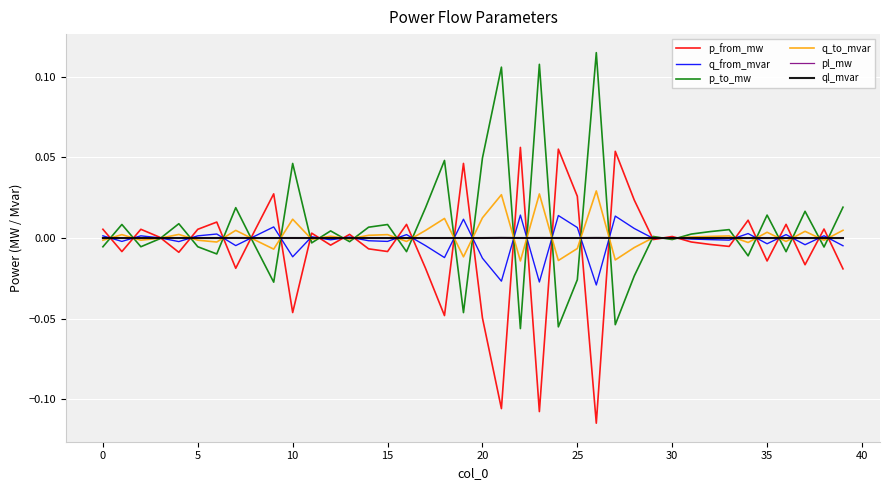

How many intersections are there between q_from_mvar and p_to_mw?

29